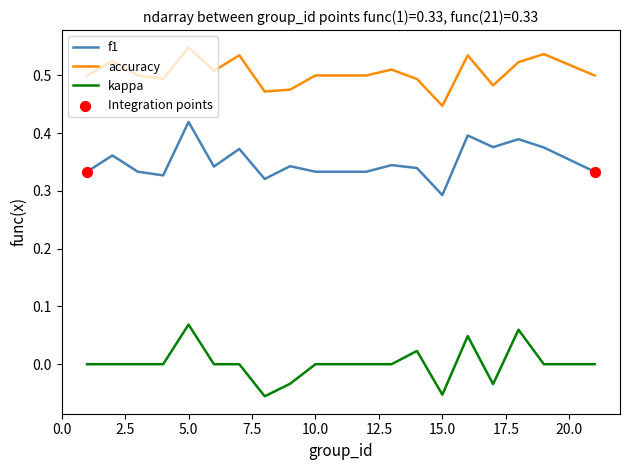

Which series has the largest total across all categories?

accuracy